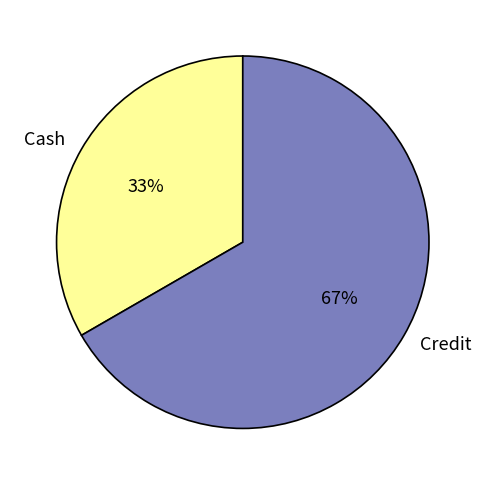

How many segments does this pie chart have?

2